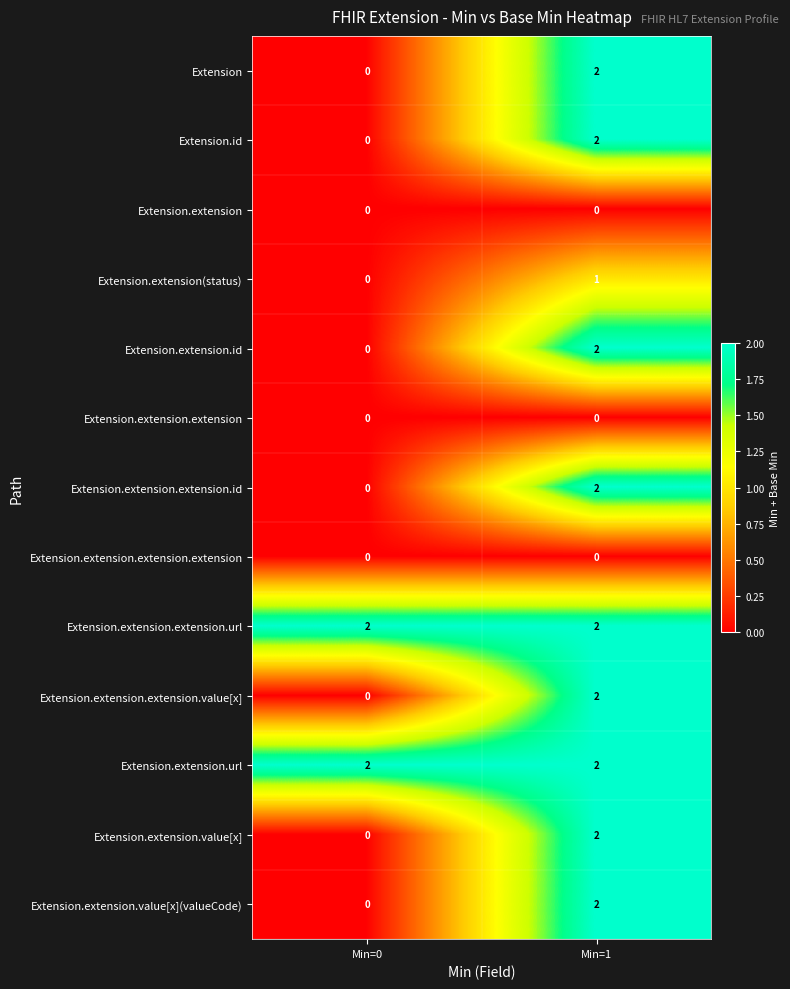

The value of Extension.extension.url at Min=0 is 2. True or false?

True